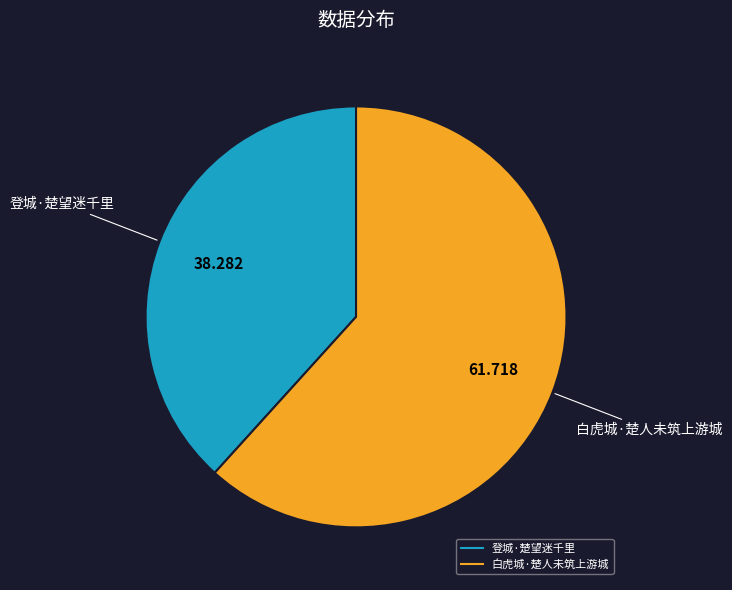

How many slices are in this pie chart?

2